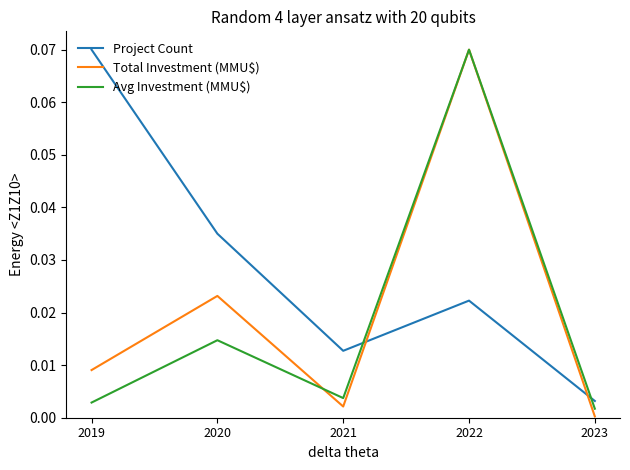

How many lines are shown in the chart?

3